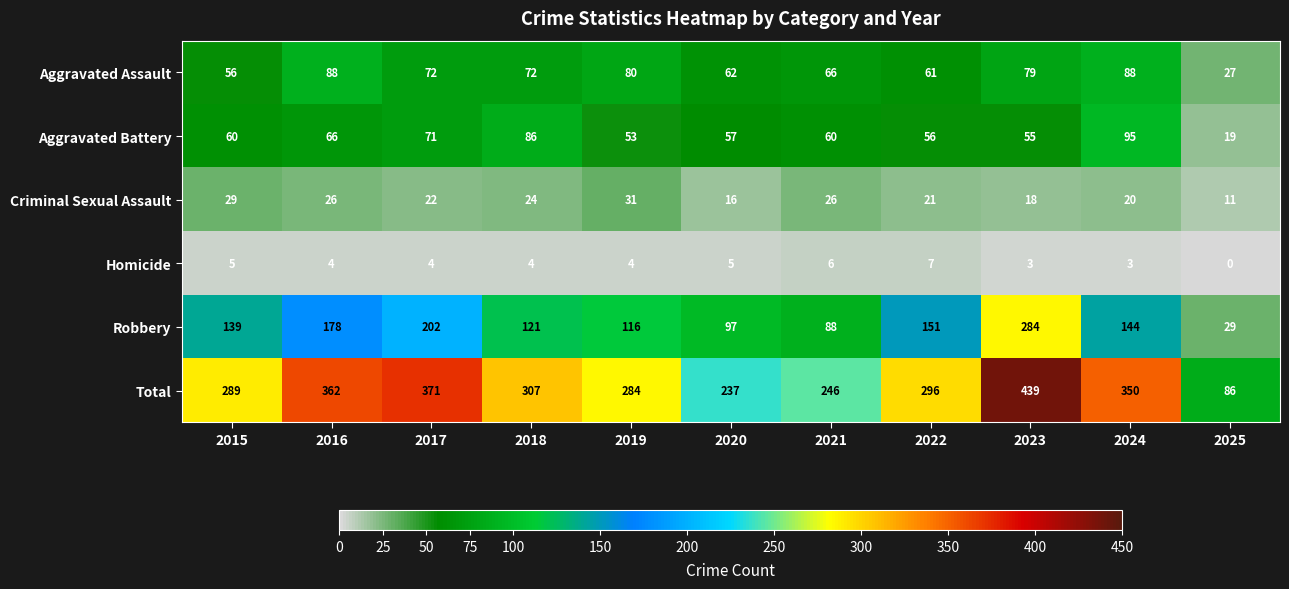

Is it true that Homicide equals 7 at 2022?

True